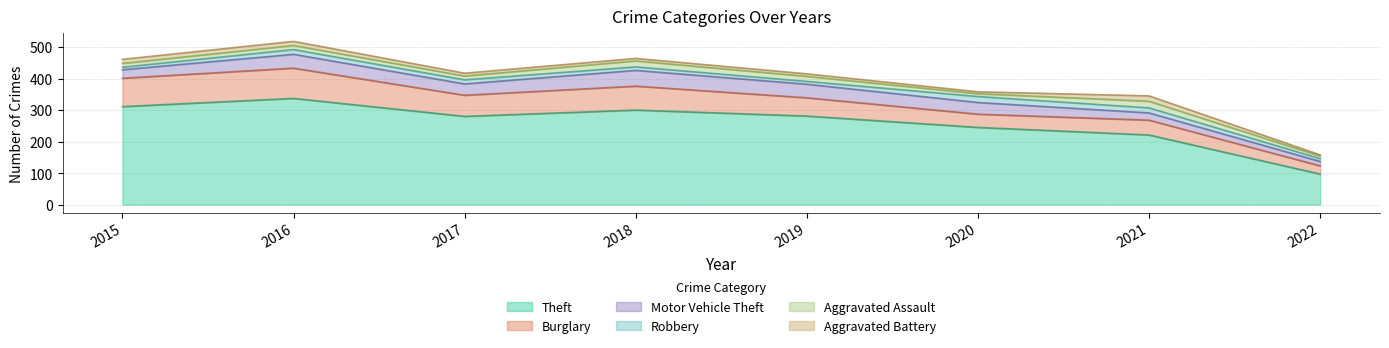

How many data points in Motor Vehicle Theft are above 37?

3